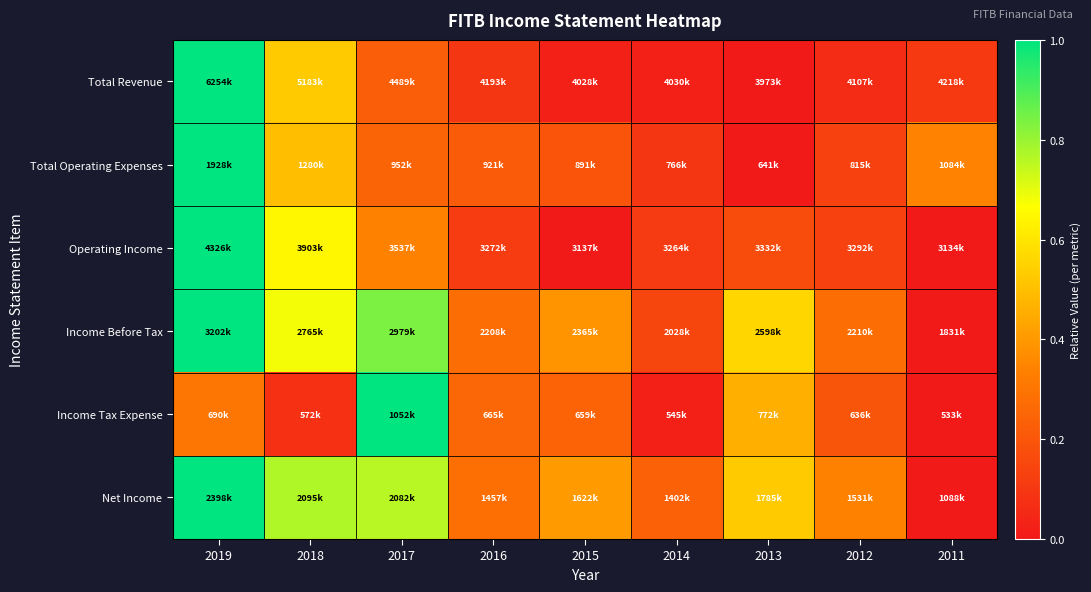

What is the spread (max minus min) of values at 2012?

0.3